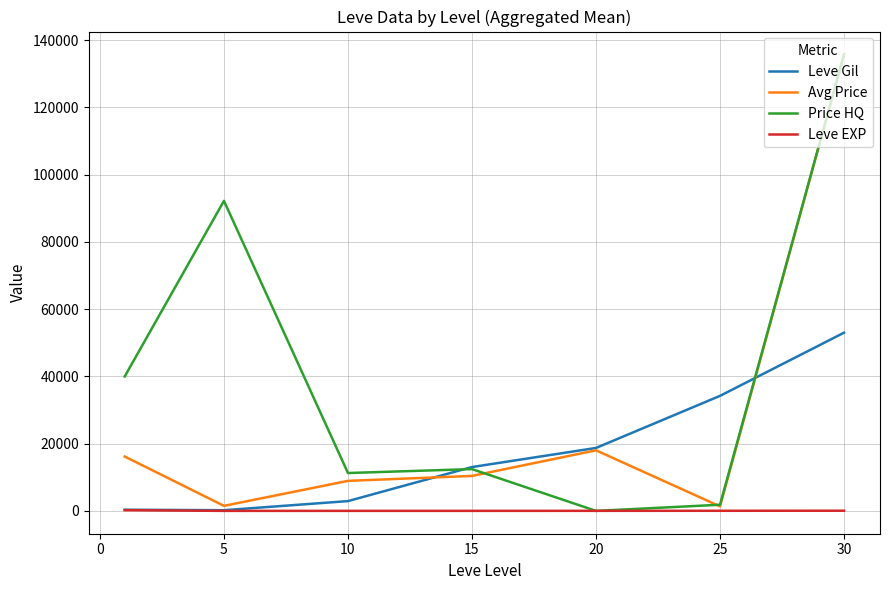

List the series in order of their overall mean, highest first.

Price HQ, Avg Price, Leve Gil, Leve EXP